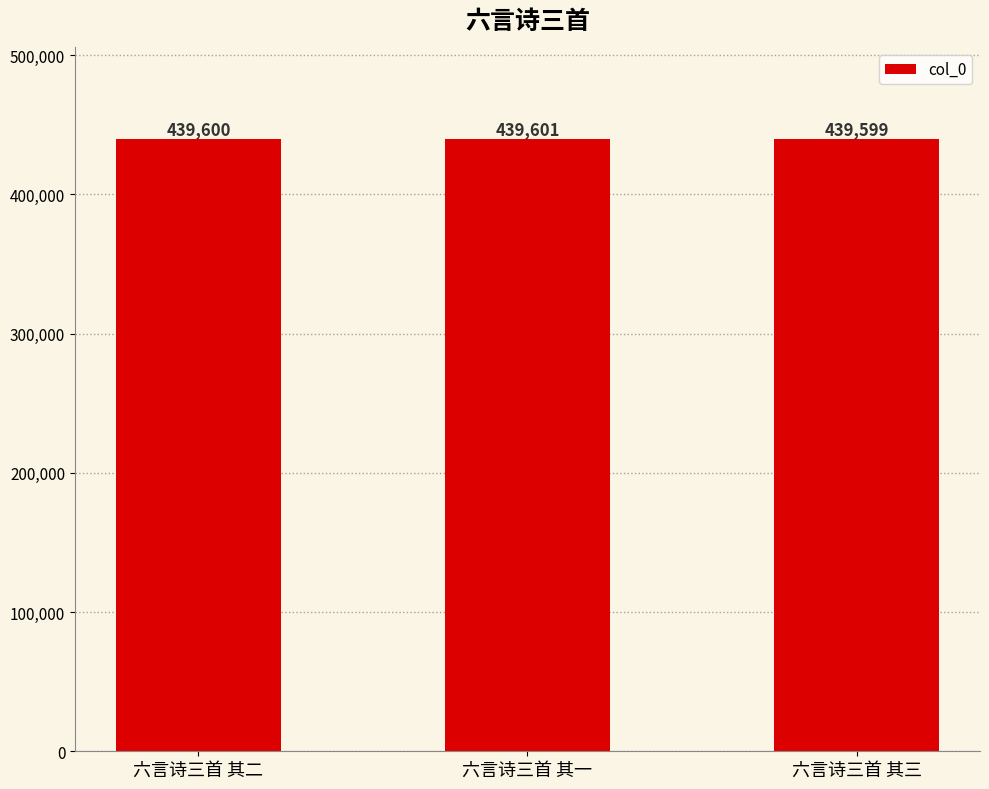

What is the value of the 1st bar from the left?

439600